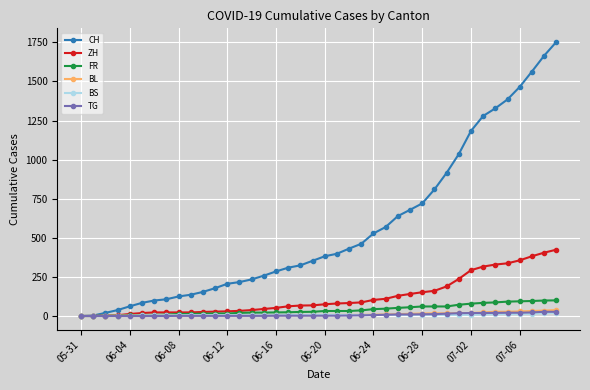

What is the difference between the maximum and minimum values in the TG series?

27